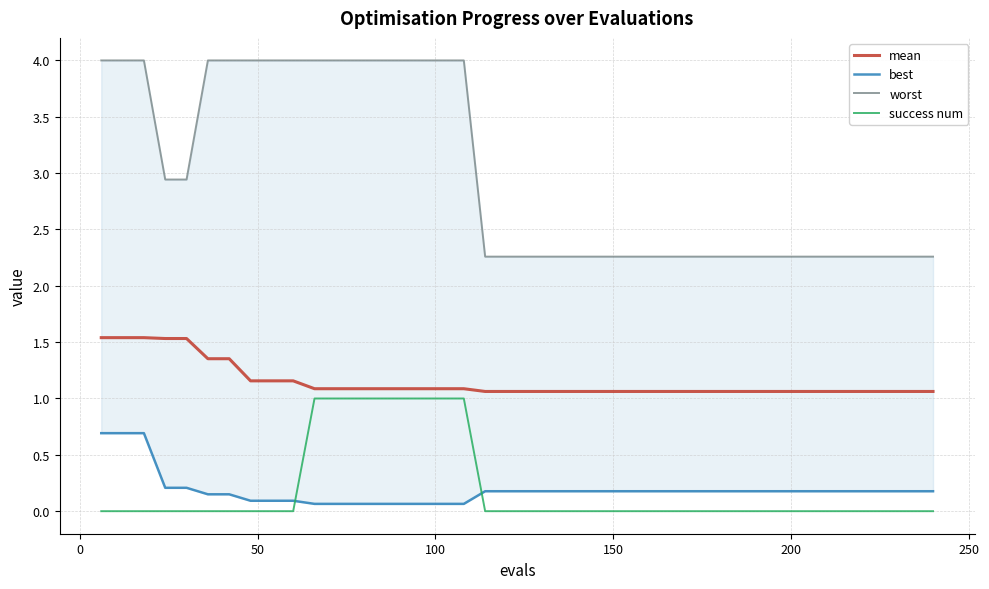

What is the value of the best point at the 14th from the left?

0.1